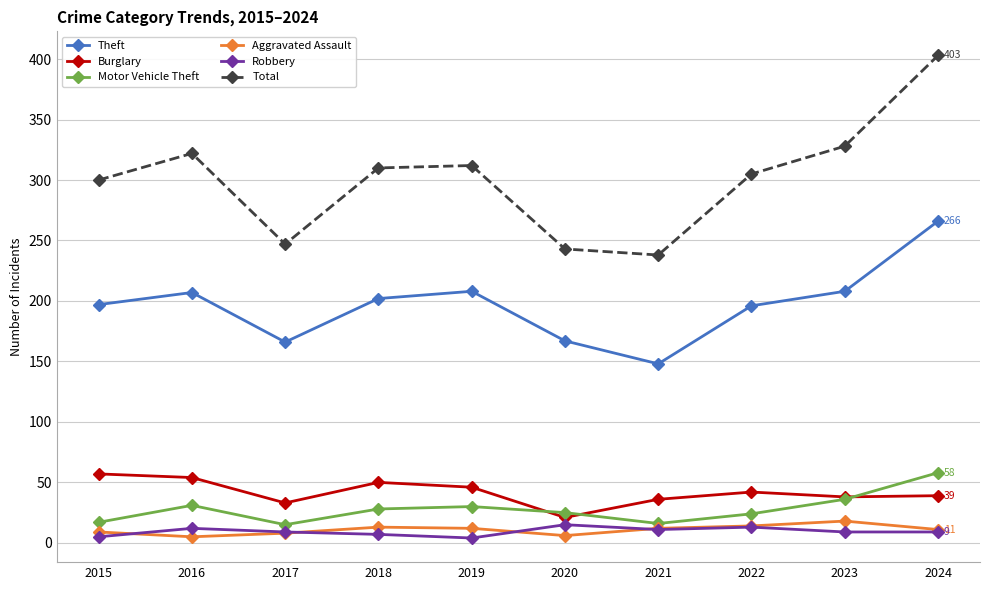

What is the value of the Total point at the 5th from the left?

312